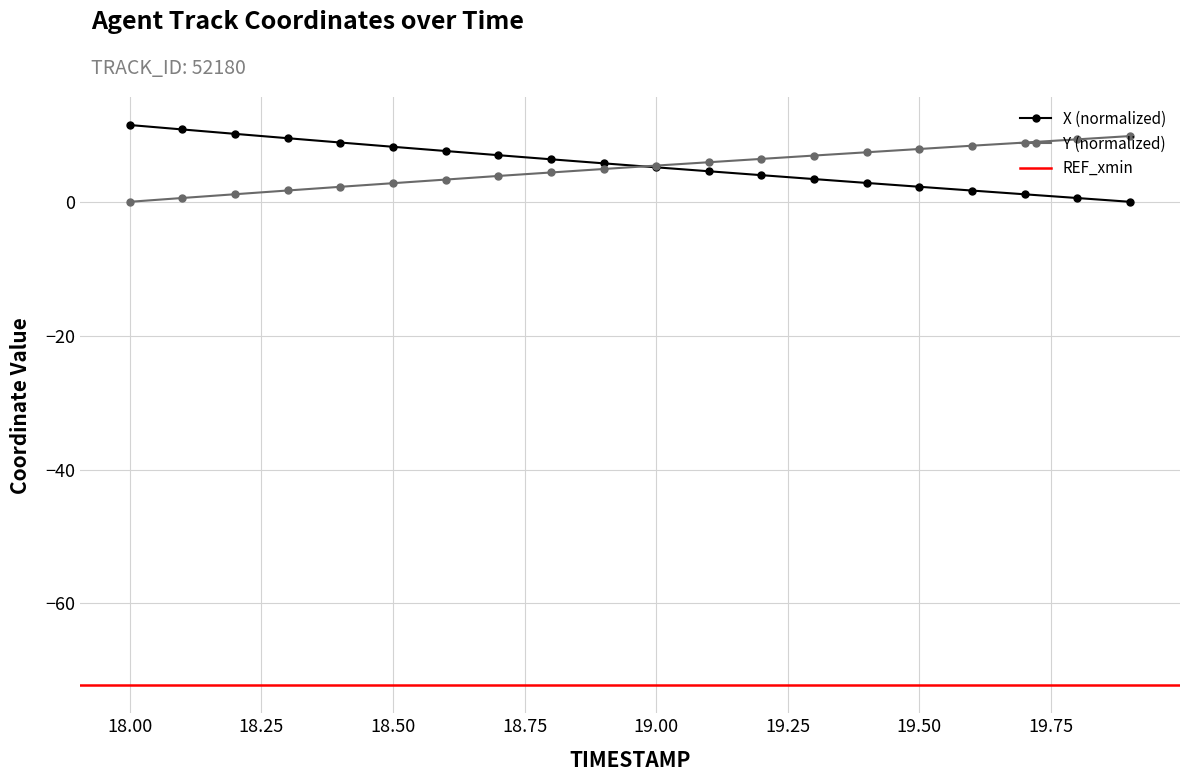

What is the average value of the X series?

5.6